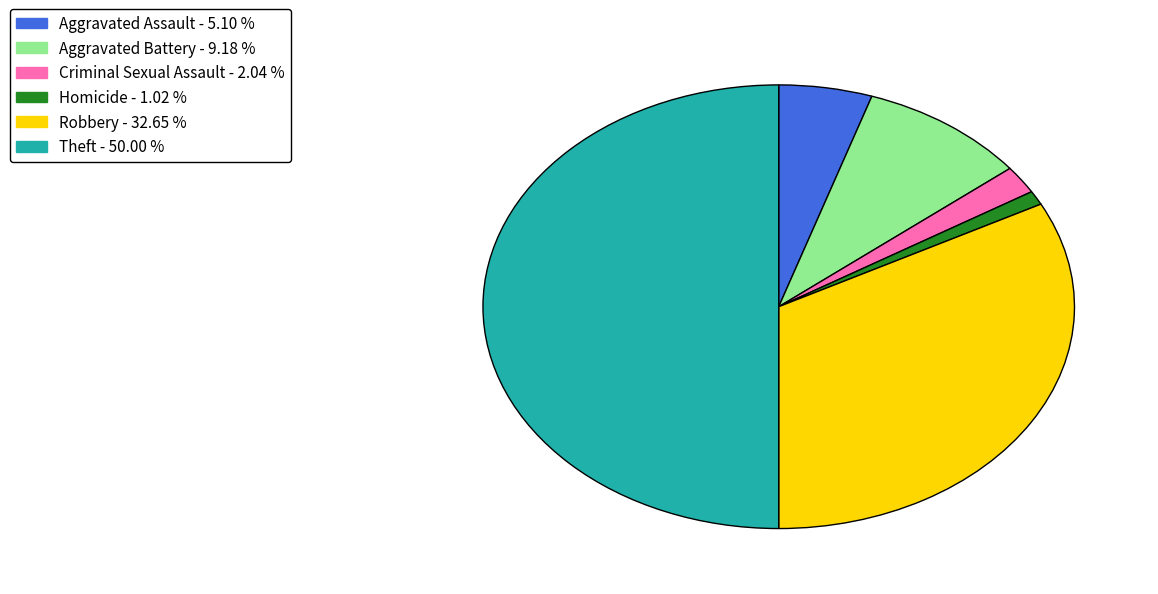

Count the number of slices in the pie.

6